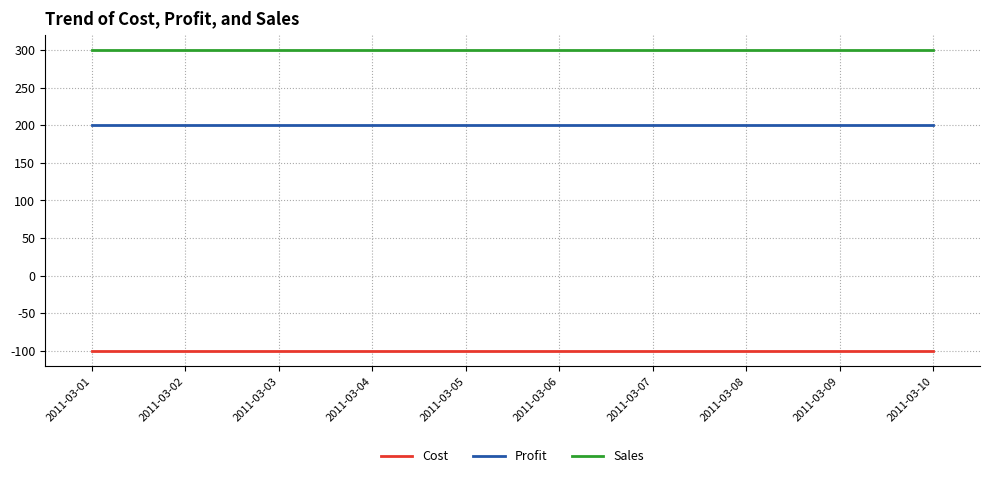

What is the maximum value shown in the chart?

300